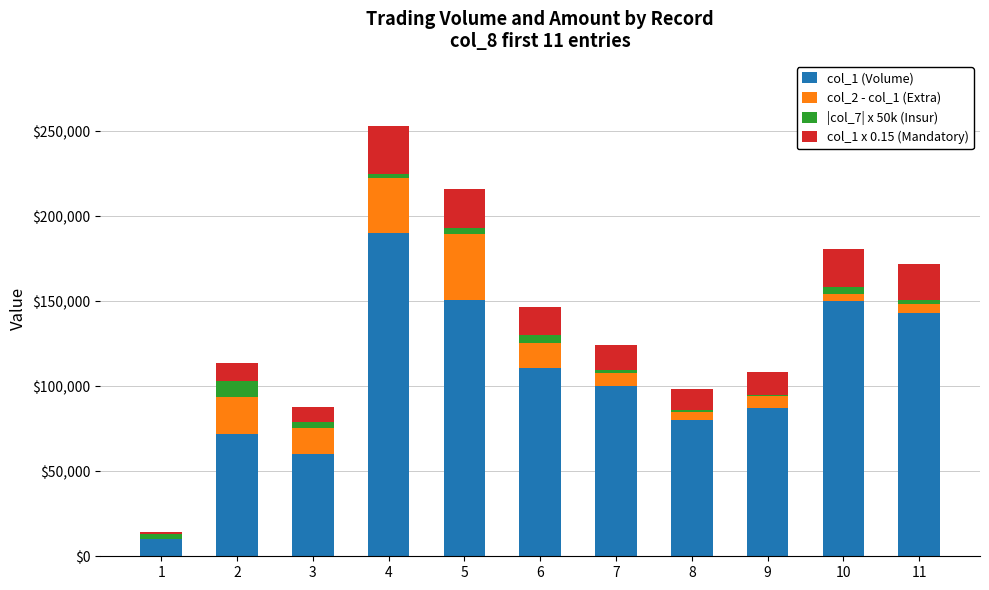

The value of col_1 (Volume) at 6 is 111000. True or false?

True